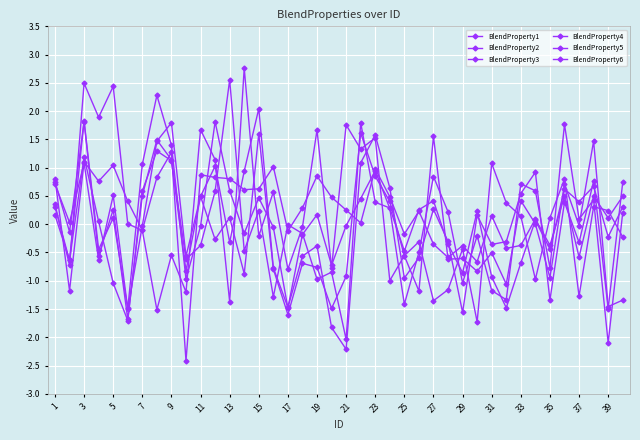

How many lines are shown in the chart?

6